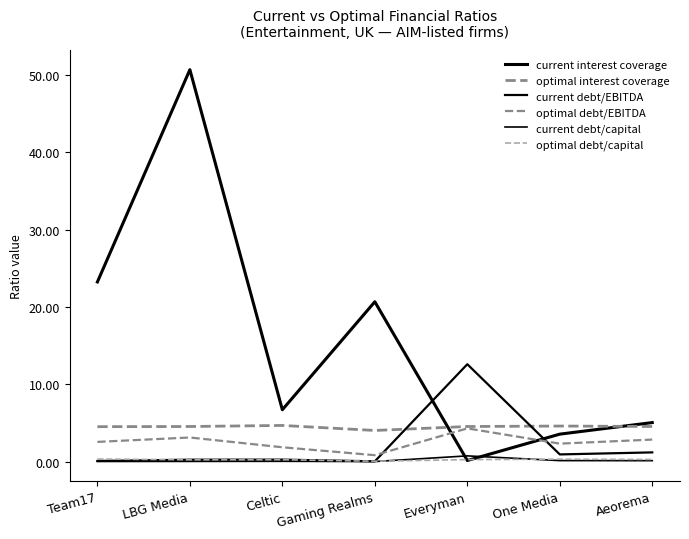

Is this an area chart (filled region under the line)?

No